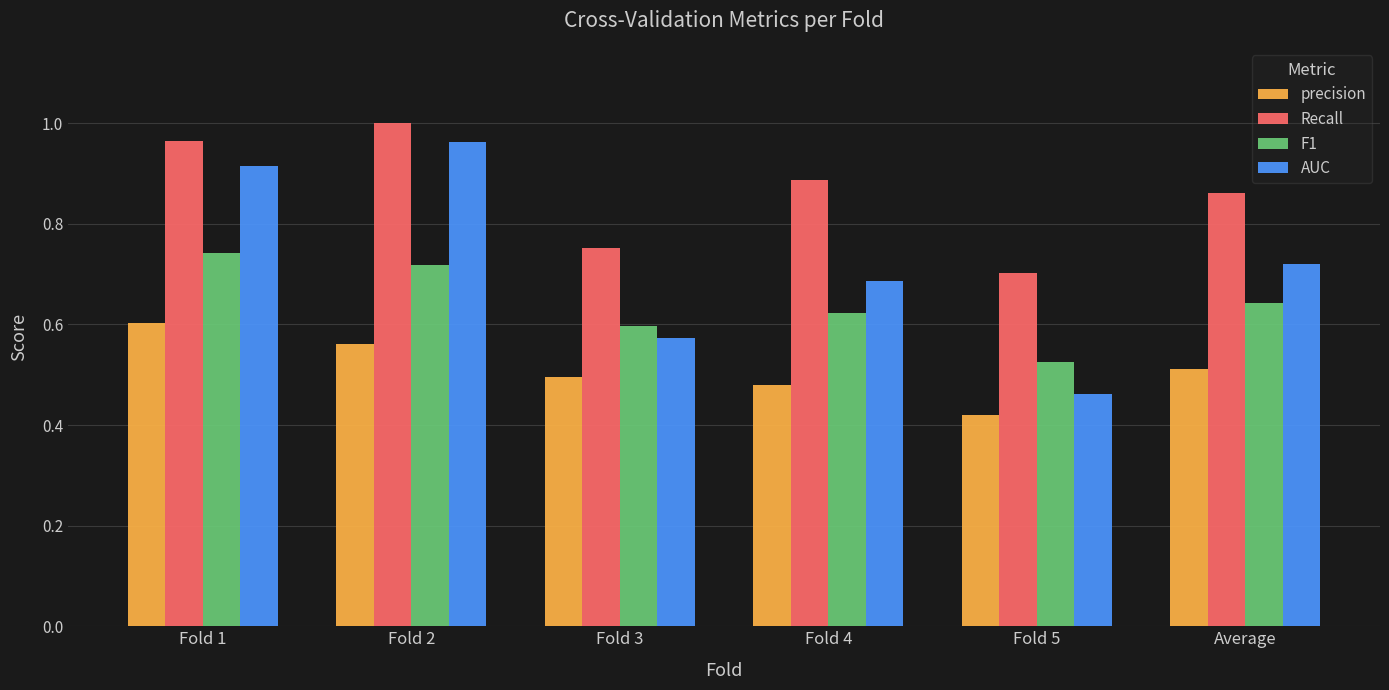

The precision series shows 0.6 at Fold 5. True or false?

False